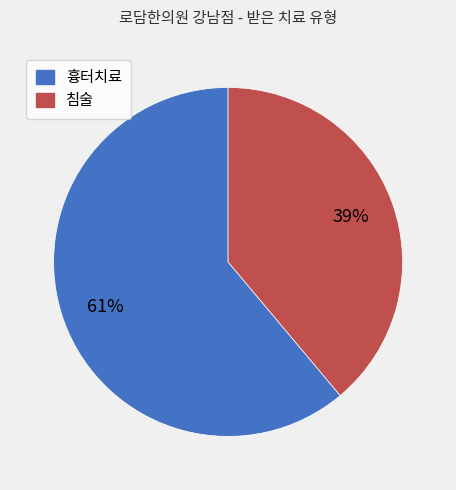

To the nearest percent, what portion does 침술 represent?

39%